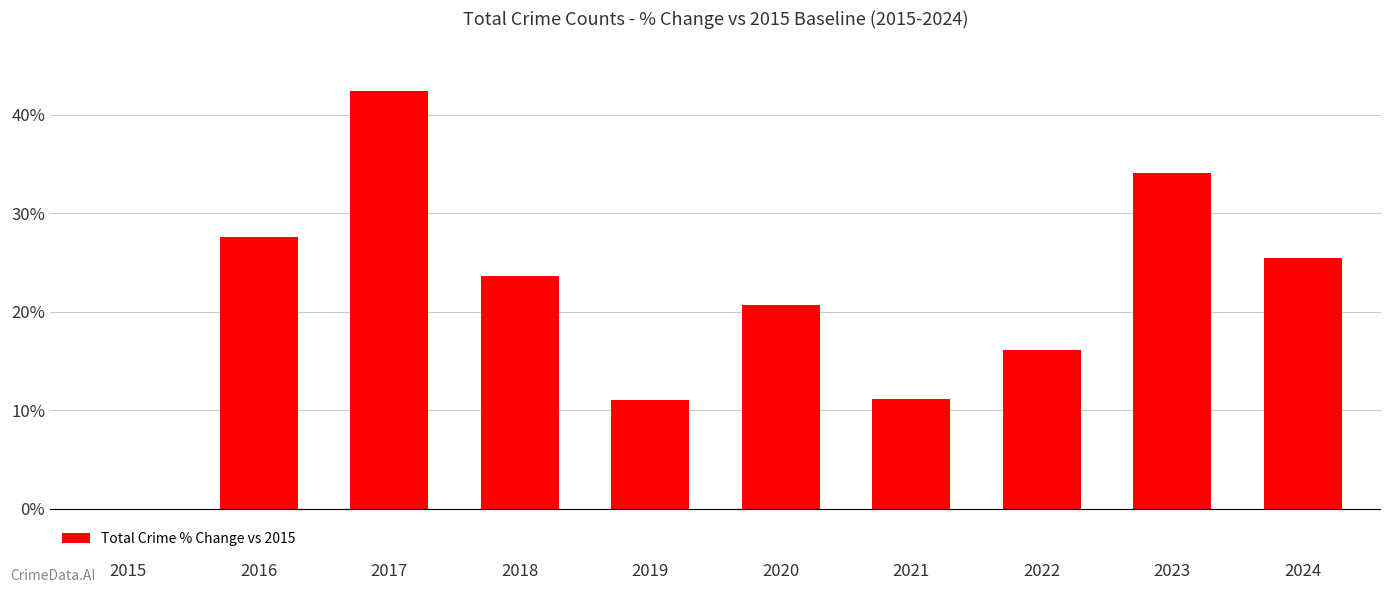

At which label does the data first exceed 23?

2016